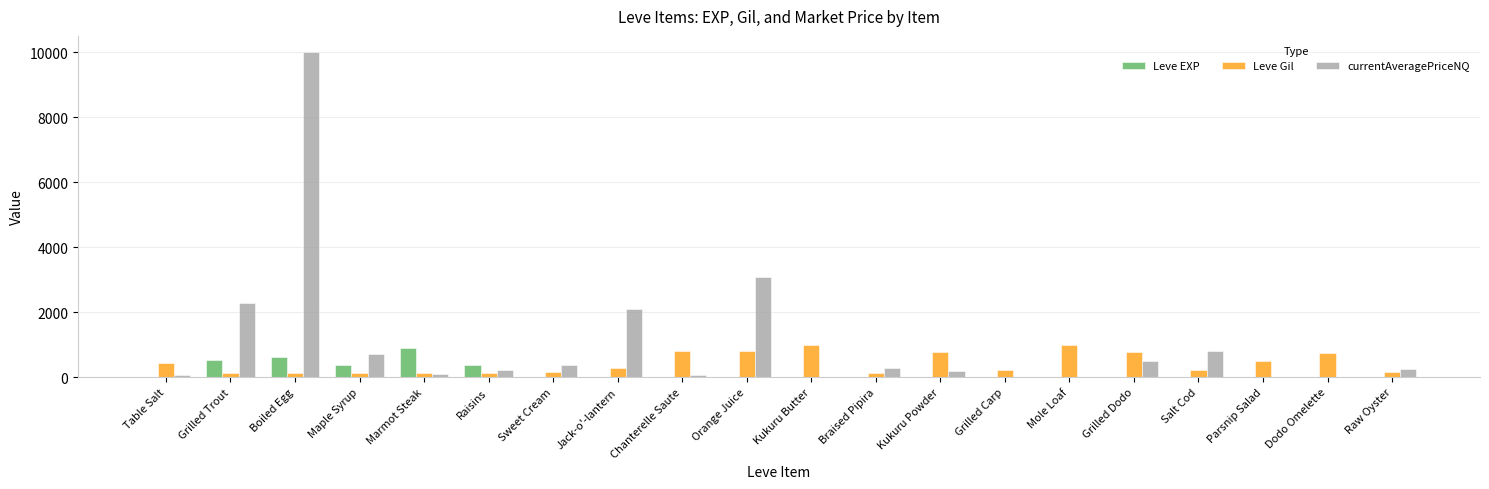

What is the approximate value of currentAveragePriceNQ at Chanterelle Saute?

57.0